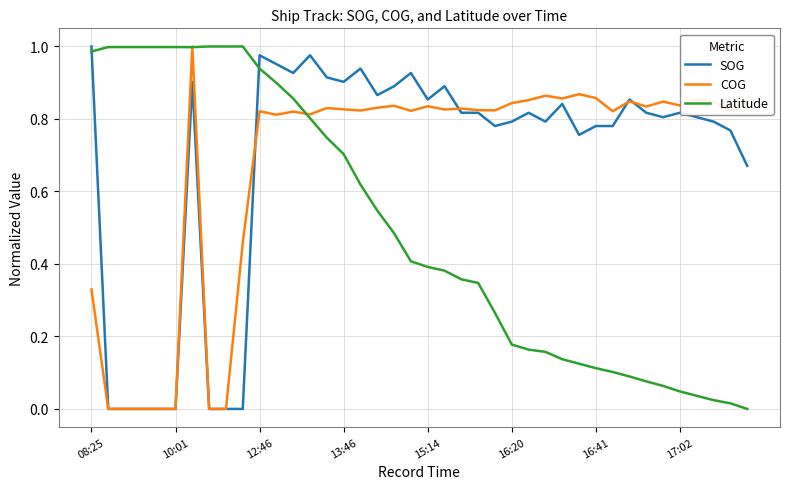

True or false: SOG has more than 1 interior local peaks.

True